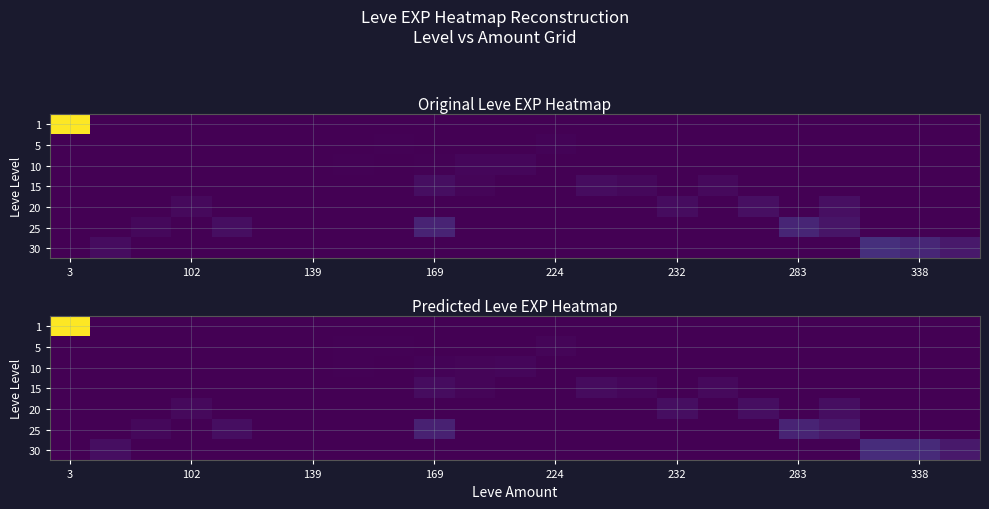

At which category is the sum across all series the highest?

3